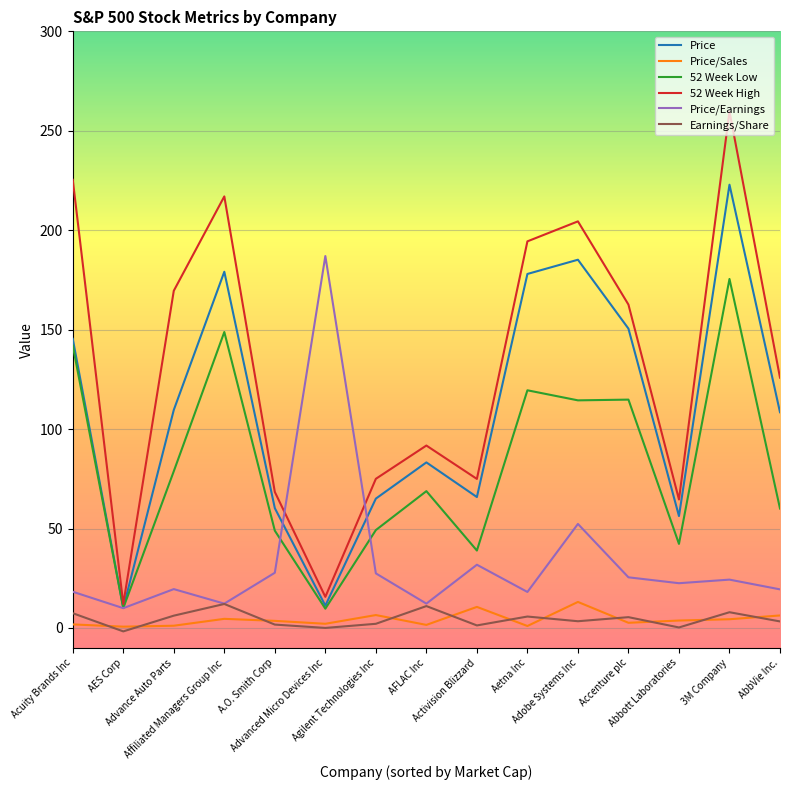

Does the chart display data point markers on the line(s)?

No